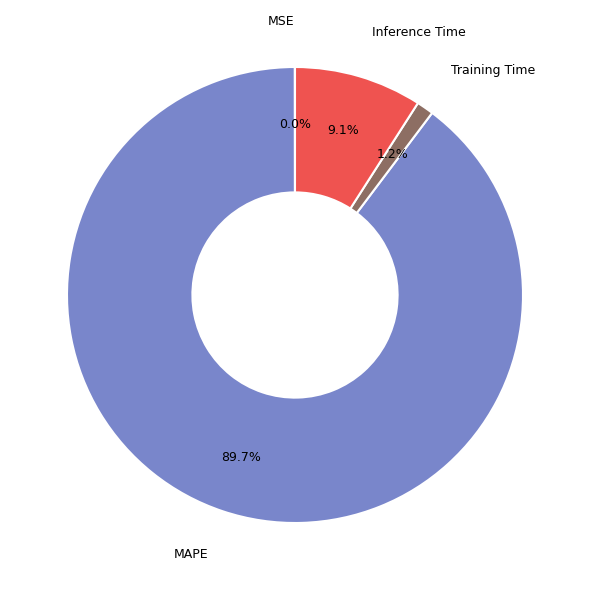

Does Inference Time represent more than half of the total?

No